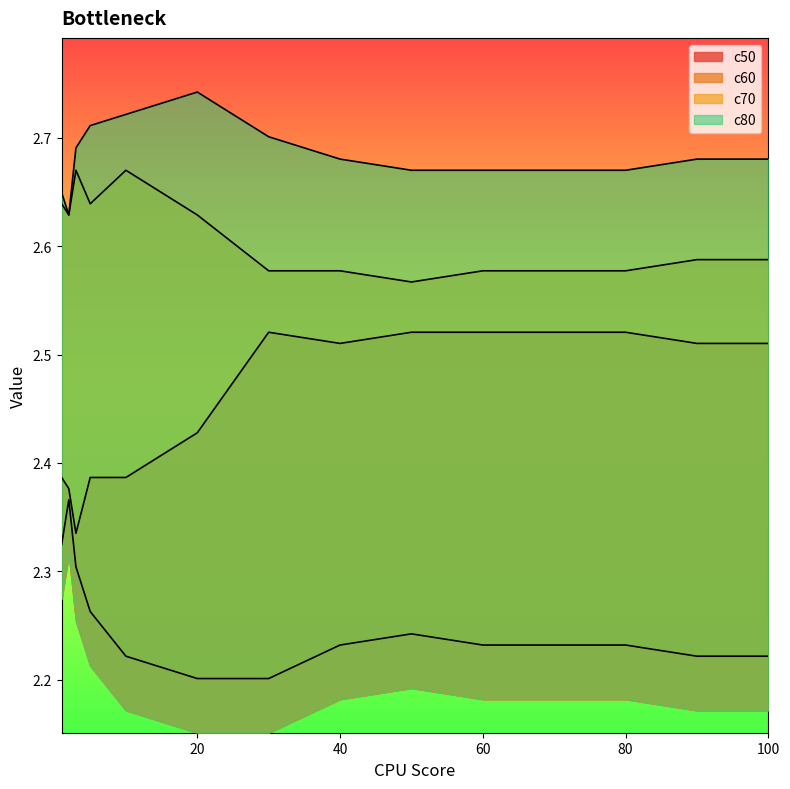

The c70 series shows 2.6 at 2. True or false?

True